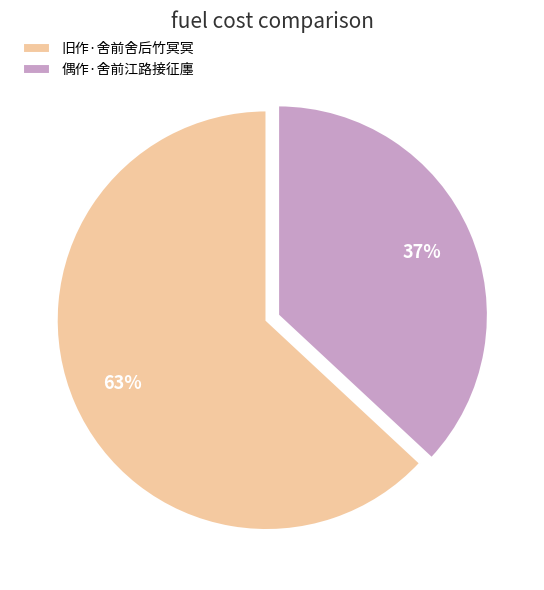

Is it true that 偶作·舍前江路接征廛 is 43% of the pie?

False